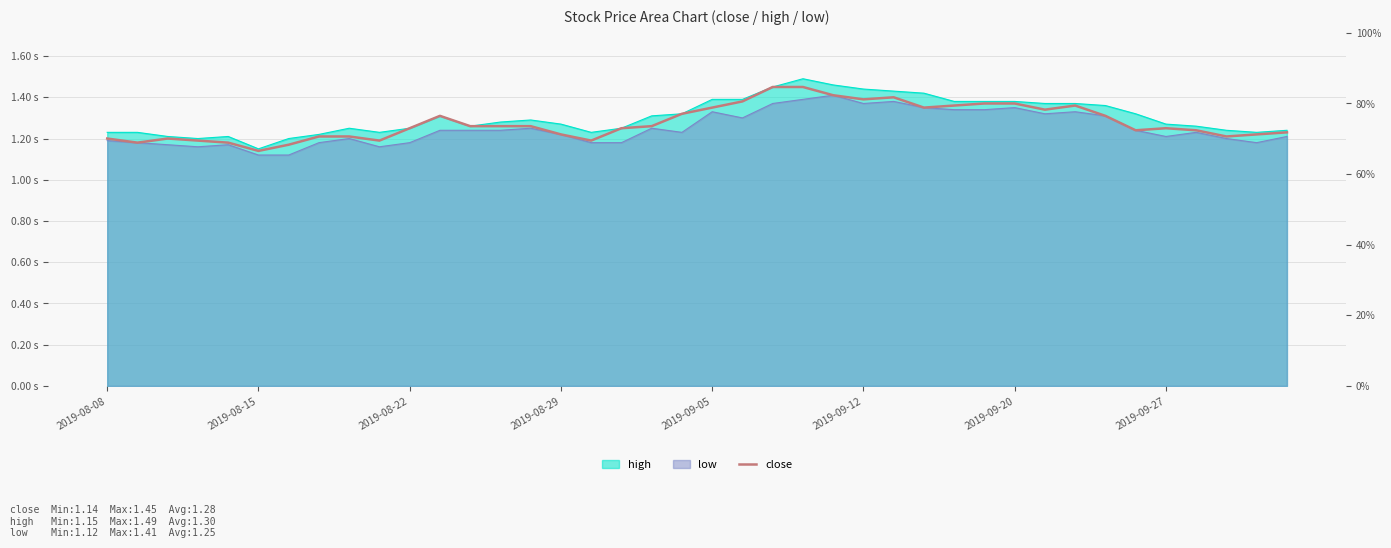

How many interior local valleys (lower than both neighbors) does the data have?

9